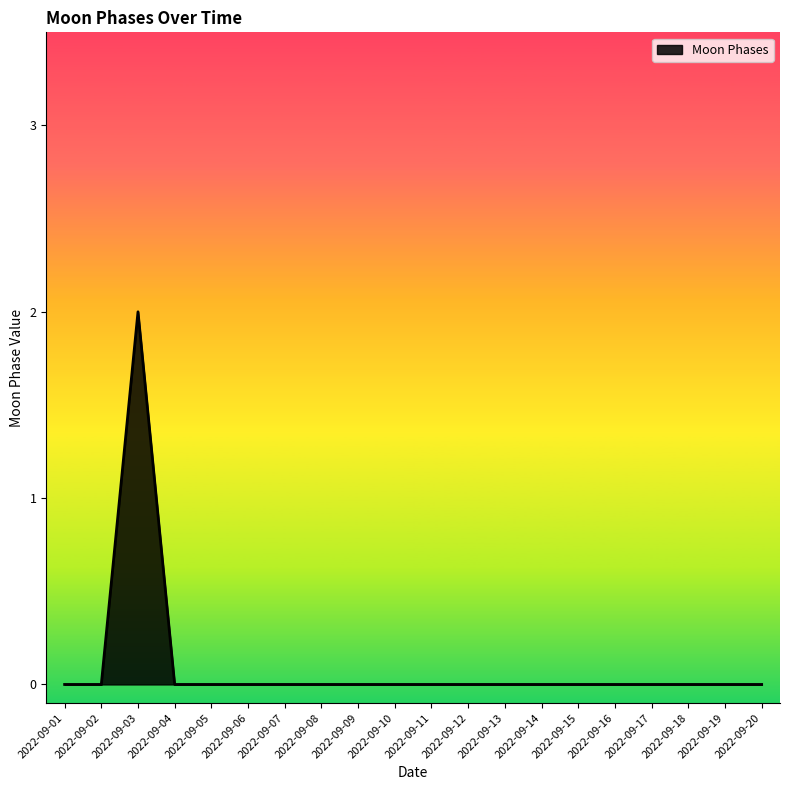

Which label corresponds to the largest value in the chart?

2022-09-03